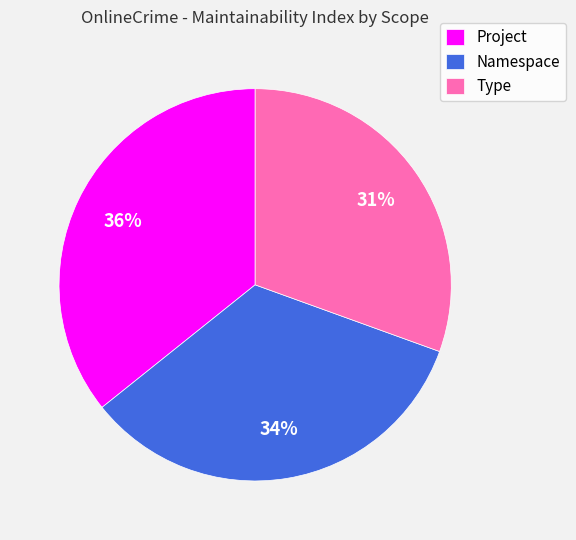

Which category has the smallest portion of the pie?

Type